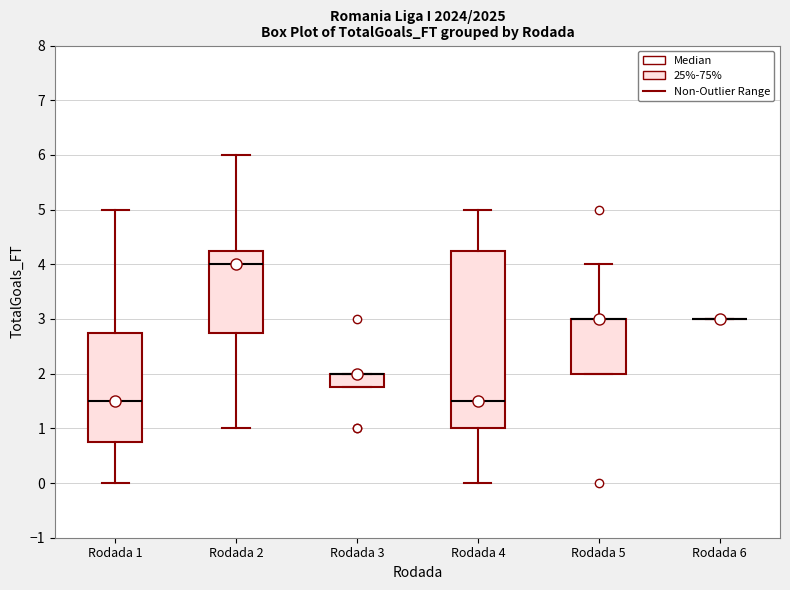

Comparing the boxes themselves (not the whiskers), which one is the tallest?

Rodada 4